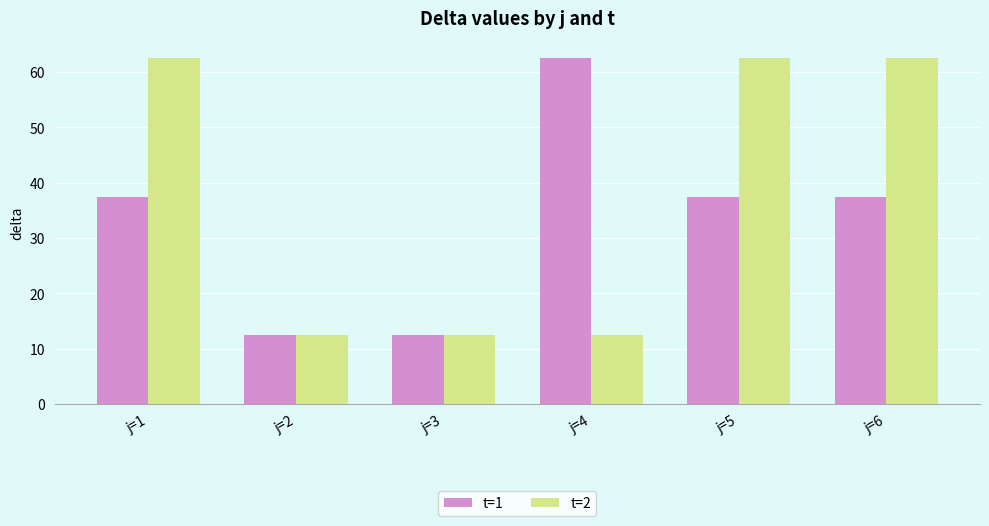

What is the value of the t=2 bar at the 5th from the left?

62.5